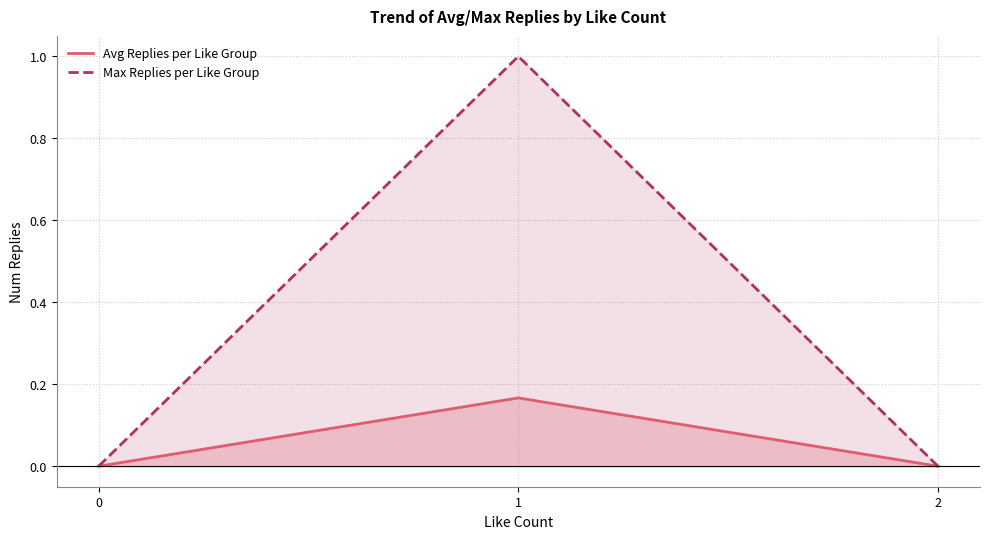

At which category is the sum across all series the highest?

1